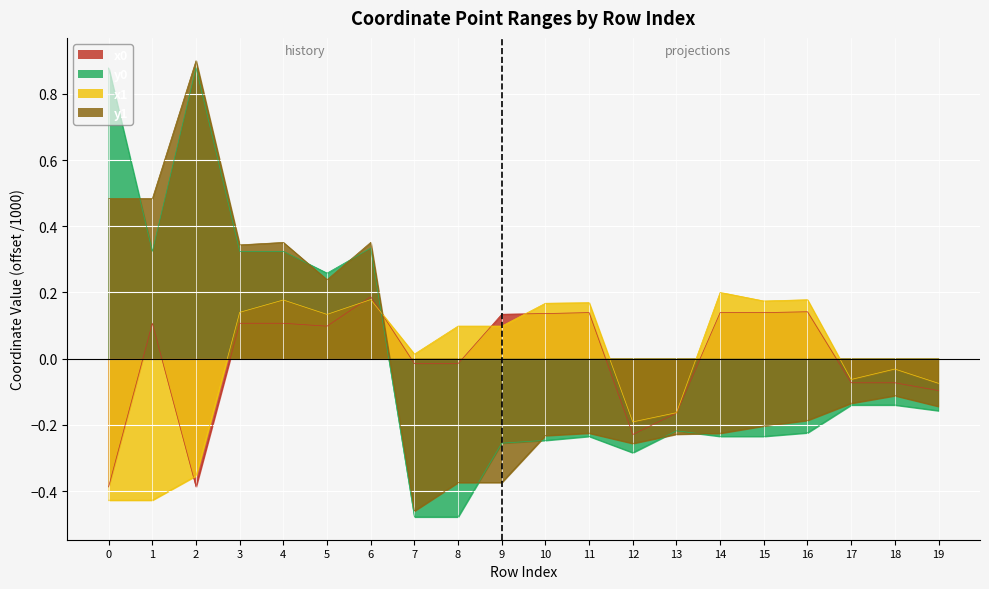

At which category is the sum across all series the highest?

6